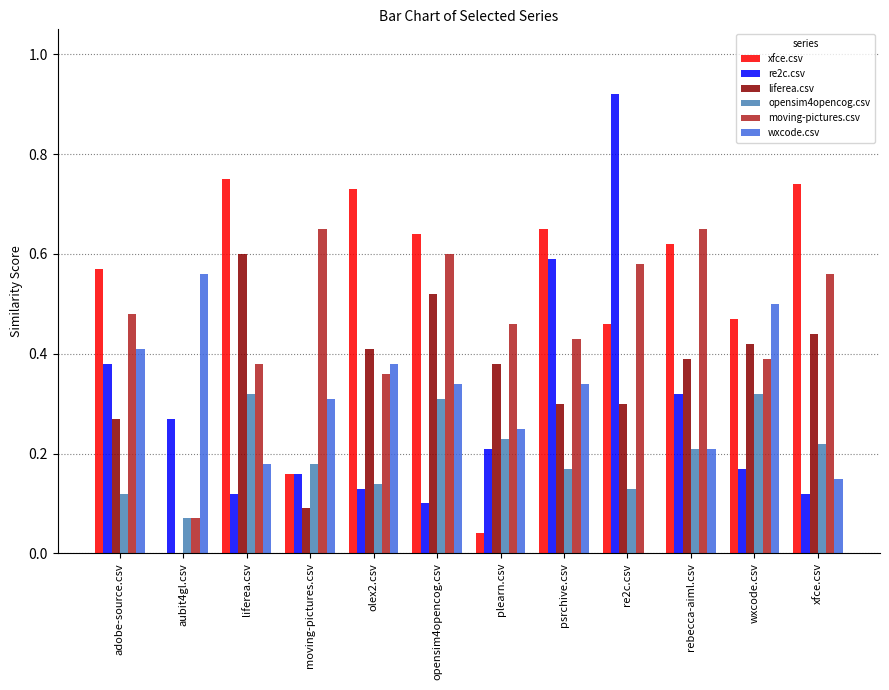

Does the chart contain stacked bars?

No